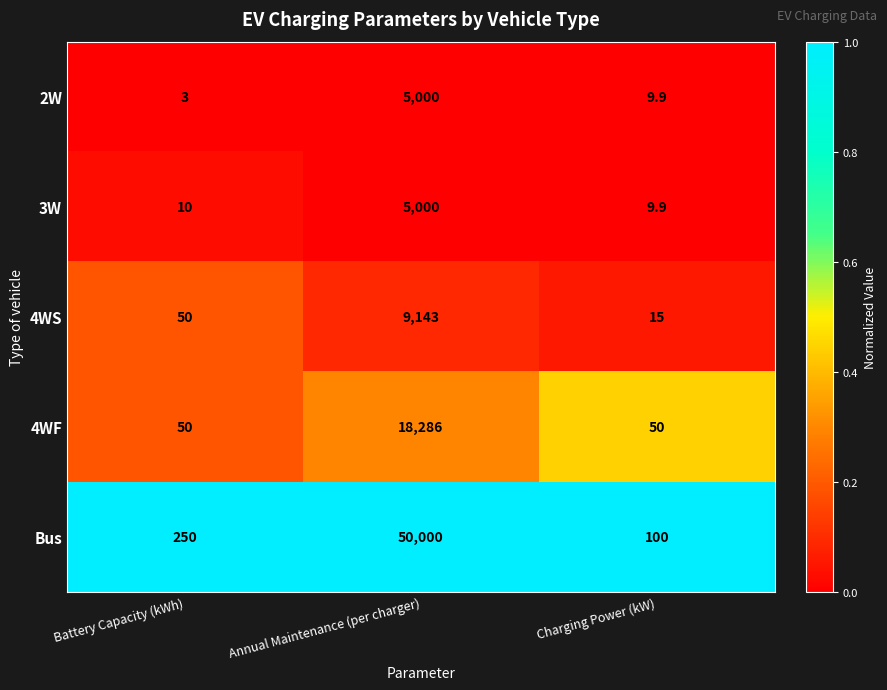

What is the difference between the maximum and second lowest values in the 3W series?

4990.0